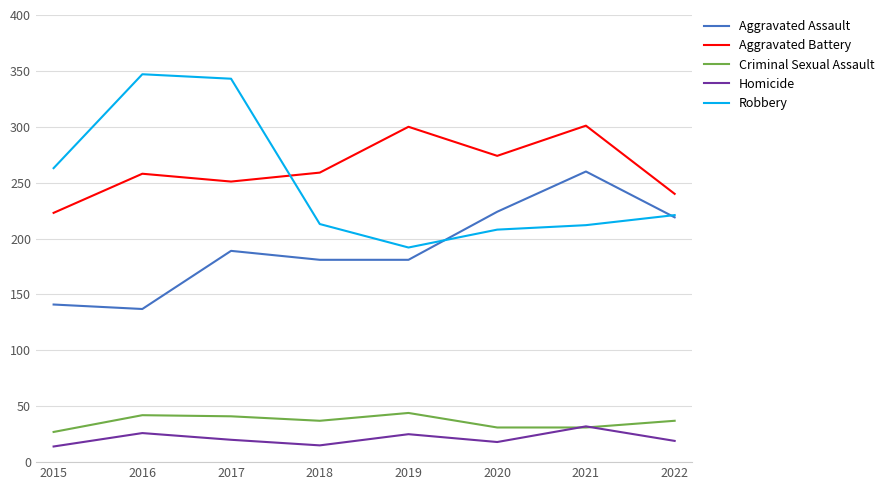

Where is the first local minimum for Robbery?

2019